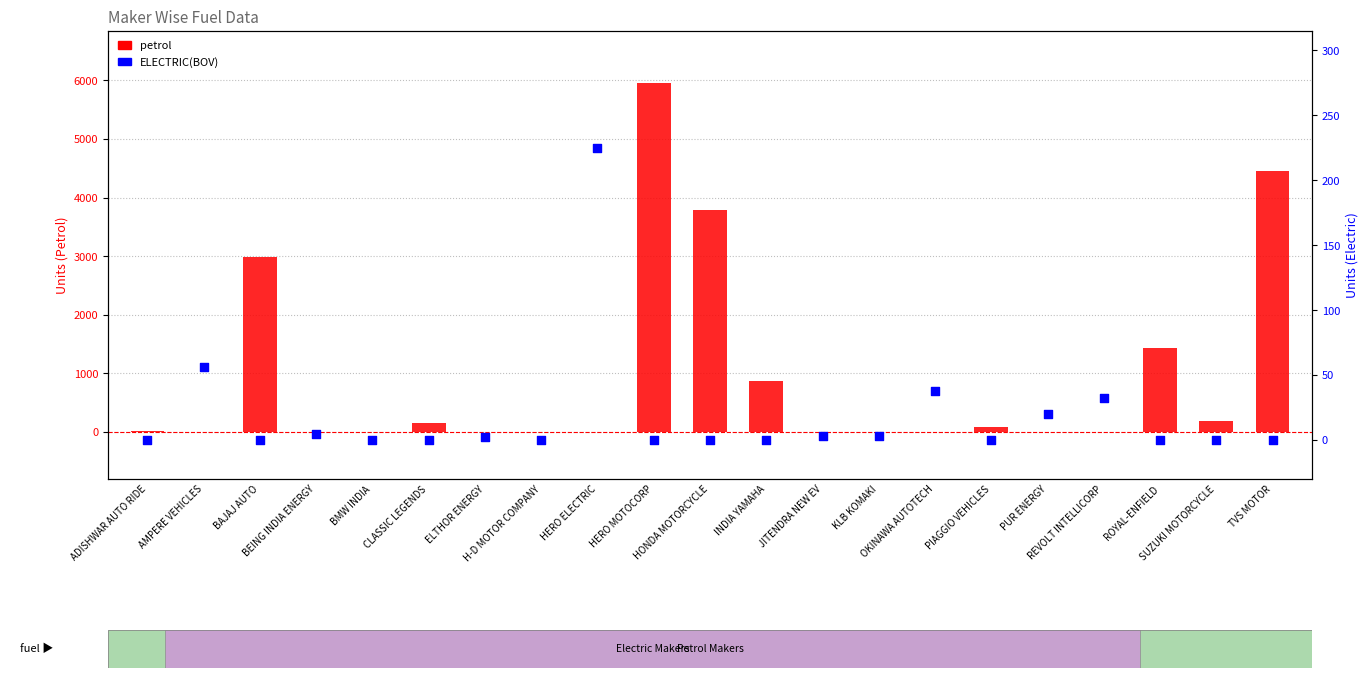

Which series has the largest total across all categories?

PETROL